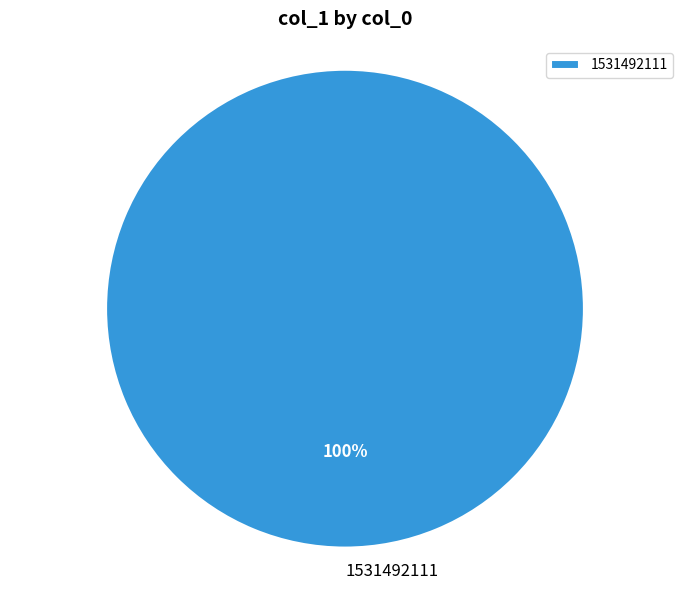

Rank the categories by value from highest to lowest.

1531492111